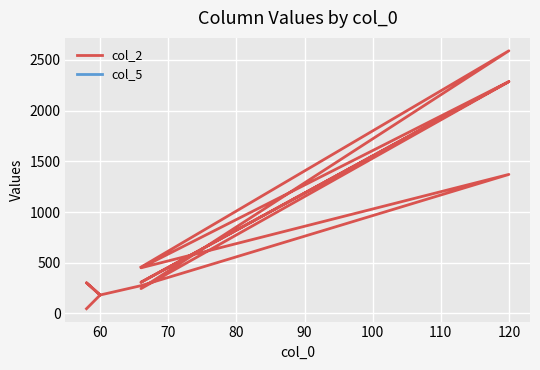

How many points are higher than both their immediate neighbors (excluding endpoints)?

4